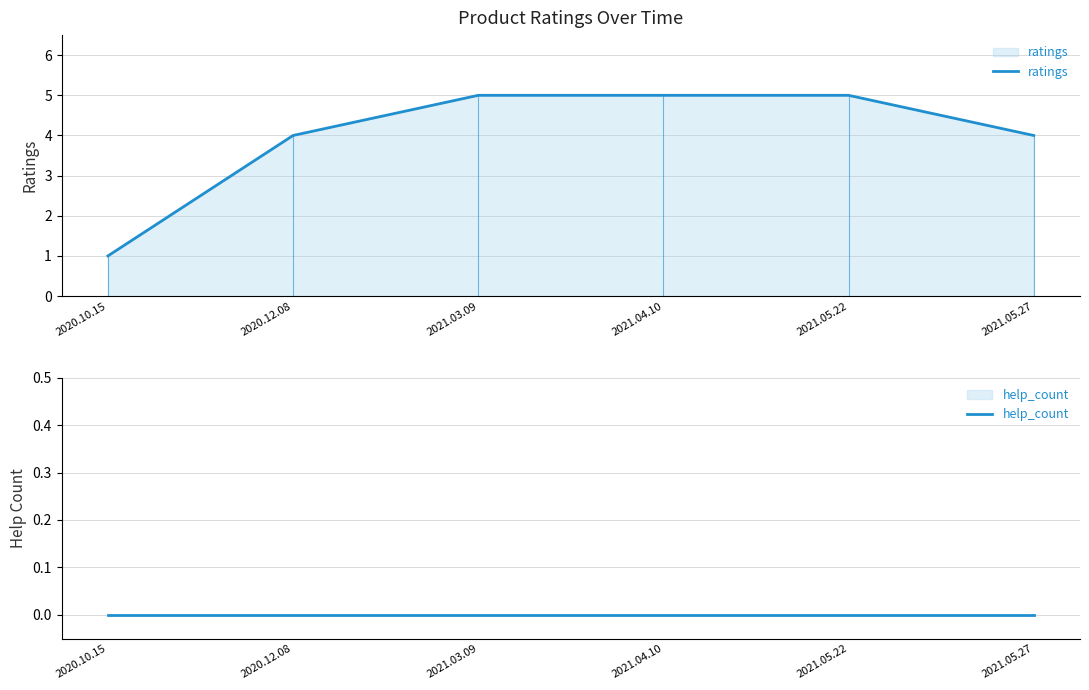

At which label does help_count reach its minimum?

2020.10.15